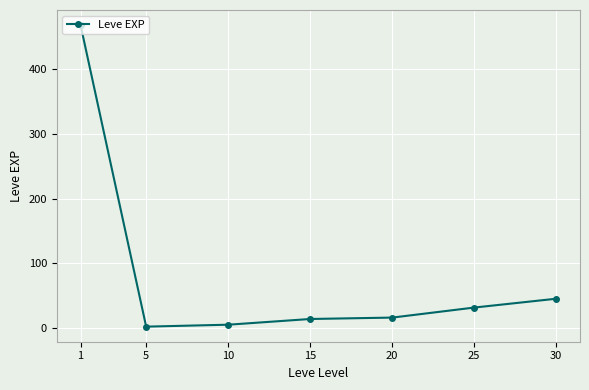

What is the sum of all values?

584.0